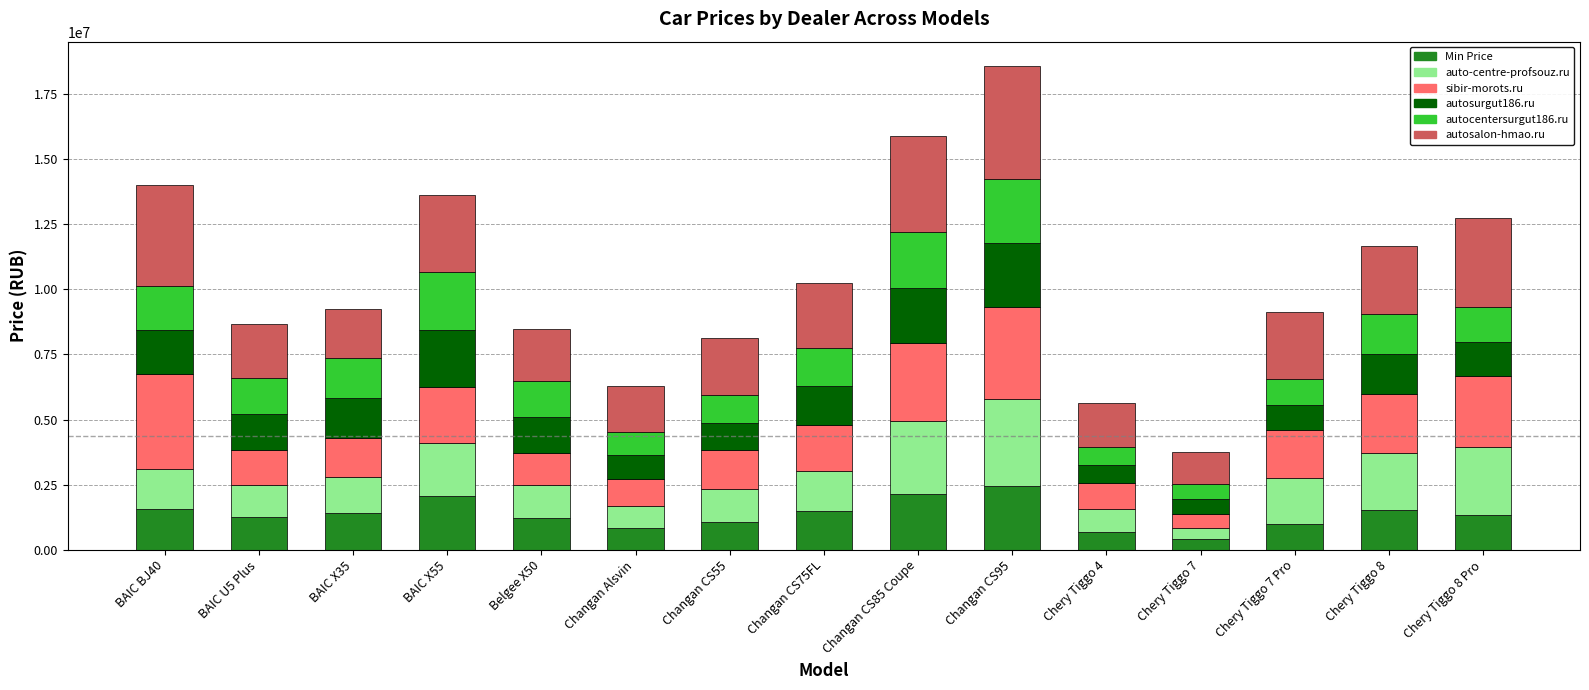

What is the difference between the Min Price values at Changan CS85 Coupe and Chery Tiggo 8 Pro?

810000